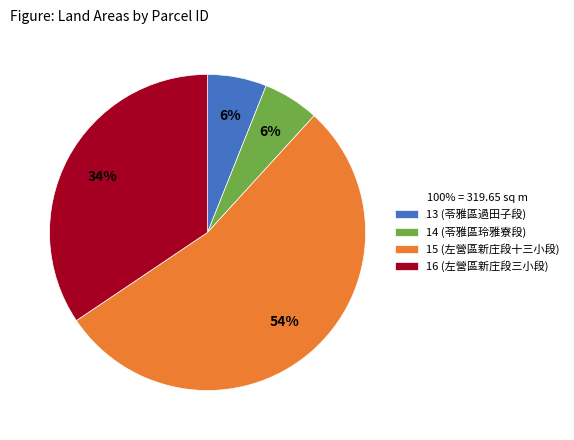

Count the number of slices in the pie.

4